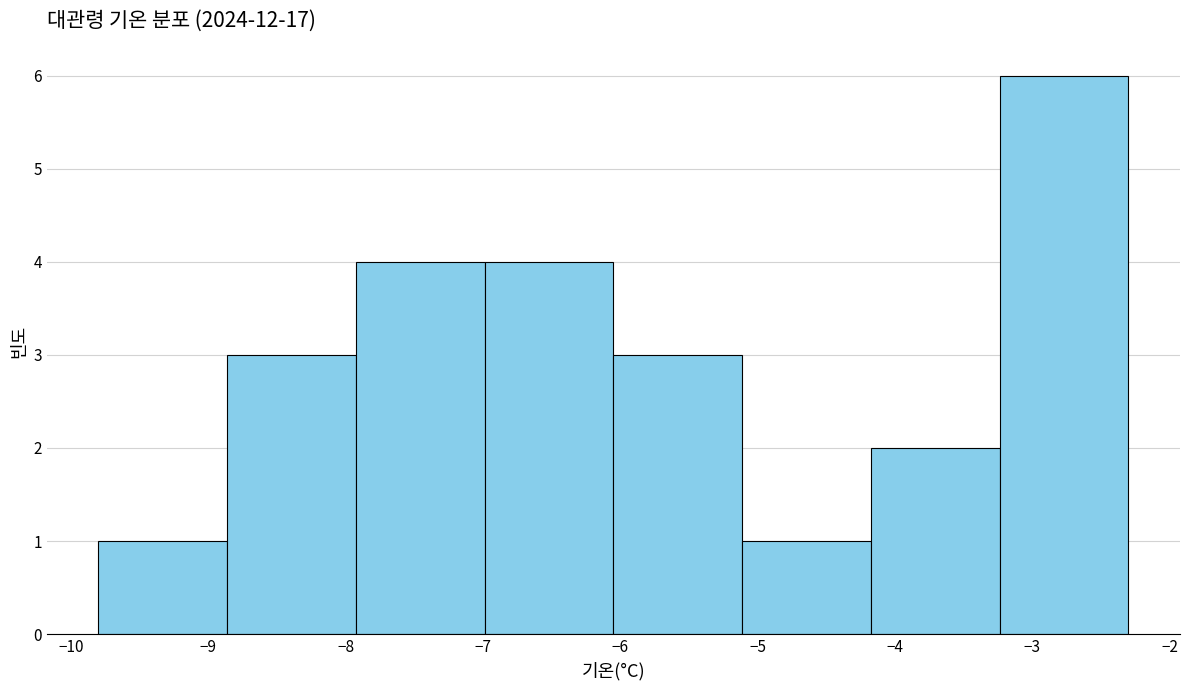

Reading left to right, transcribe this chart: for each bar, give the range it covers on the x-axis and its height. Neither the bar edges nor the heights are printed on the chart, so give them approximately, as read against the axes.

-9.8 to -8.9: 1
-8.9 to -7.9: 3
-7.9 to -7.0: 4
-7.0 to -6.0: 4
-6.0 to -5.1: 3
-5.1 to -4.2: 1
-4.2 to -3.2: 2
-3.2 to -2.3: 6